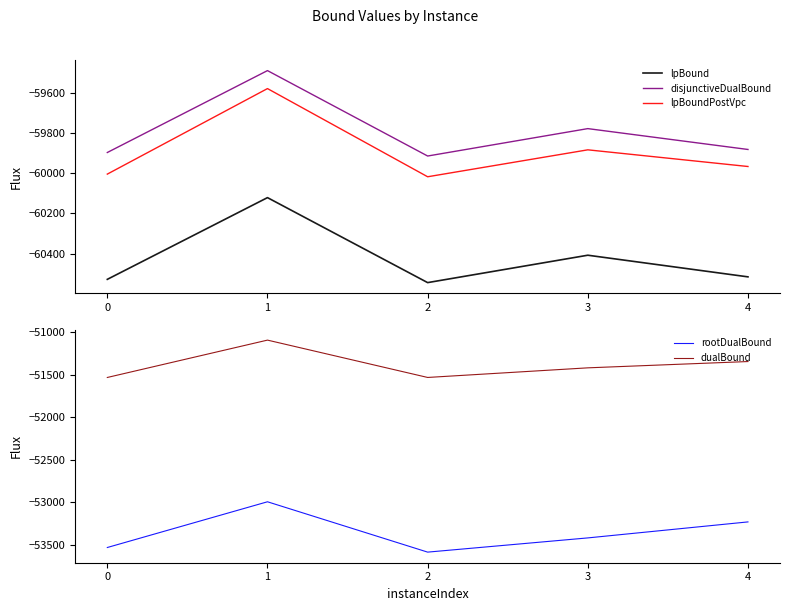

What is the approximate value of rootDualBound at 1?

-52993.7